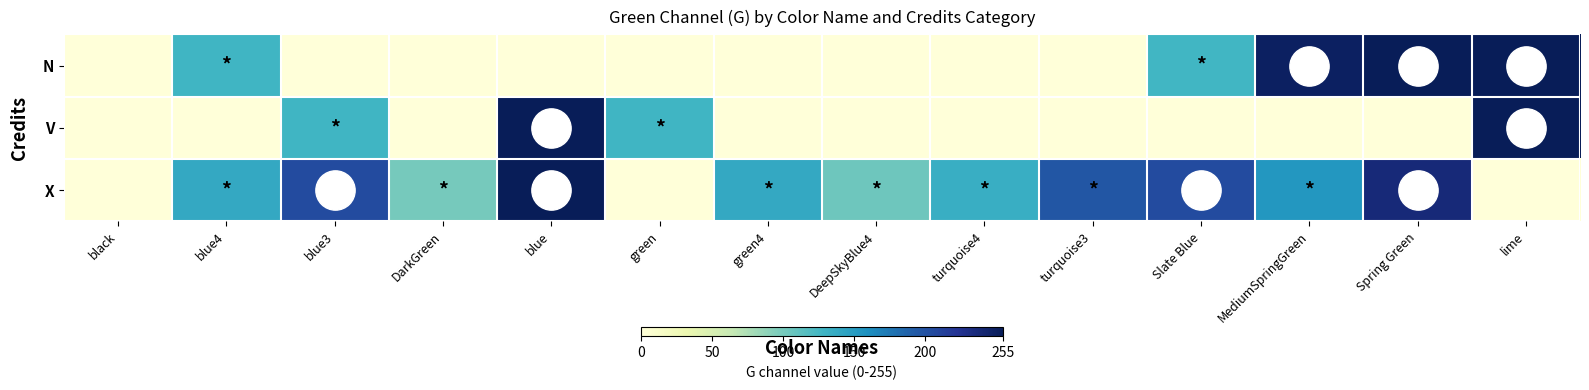

Which has a higher value, black or green?

black